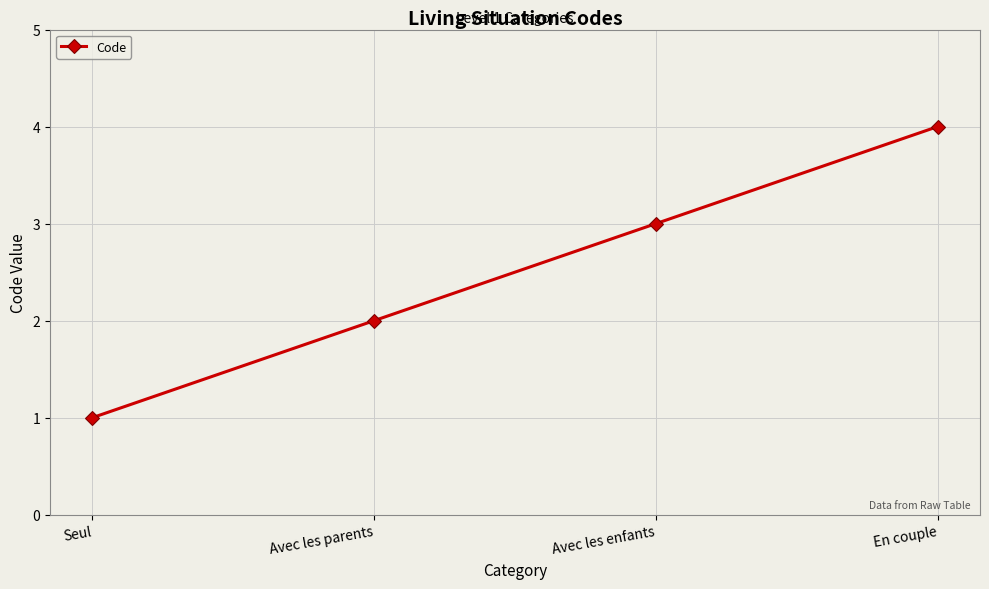

What is the change in value from Avec les parents to Avec les enfants?

+1